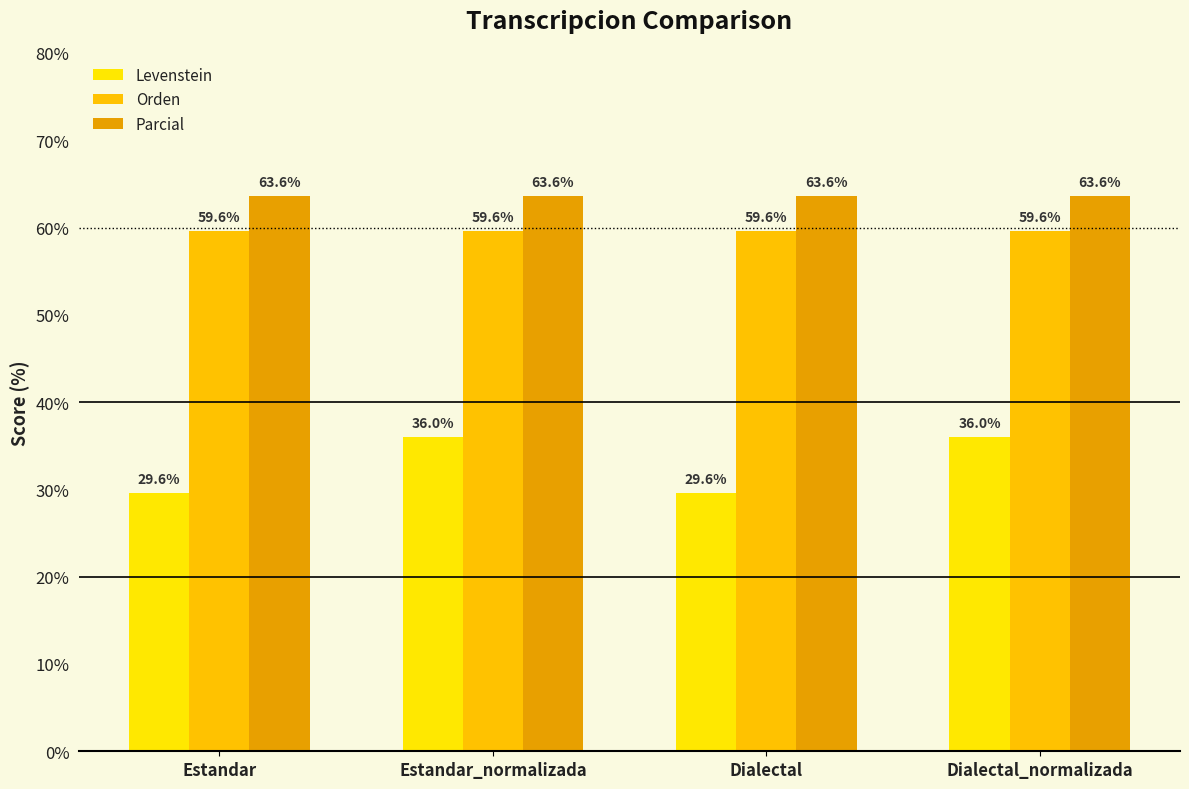

Which series has the largest total across all categories?

Parcial